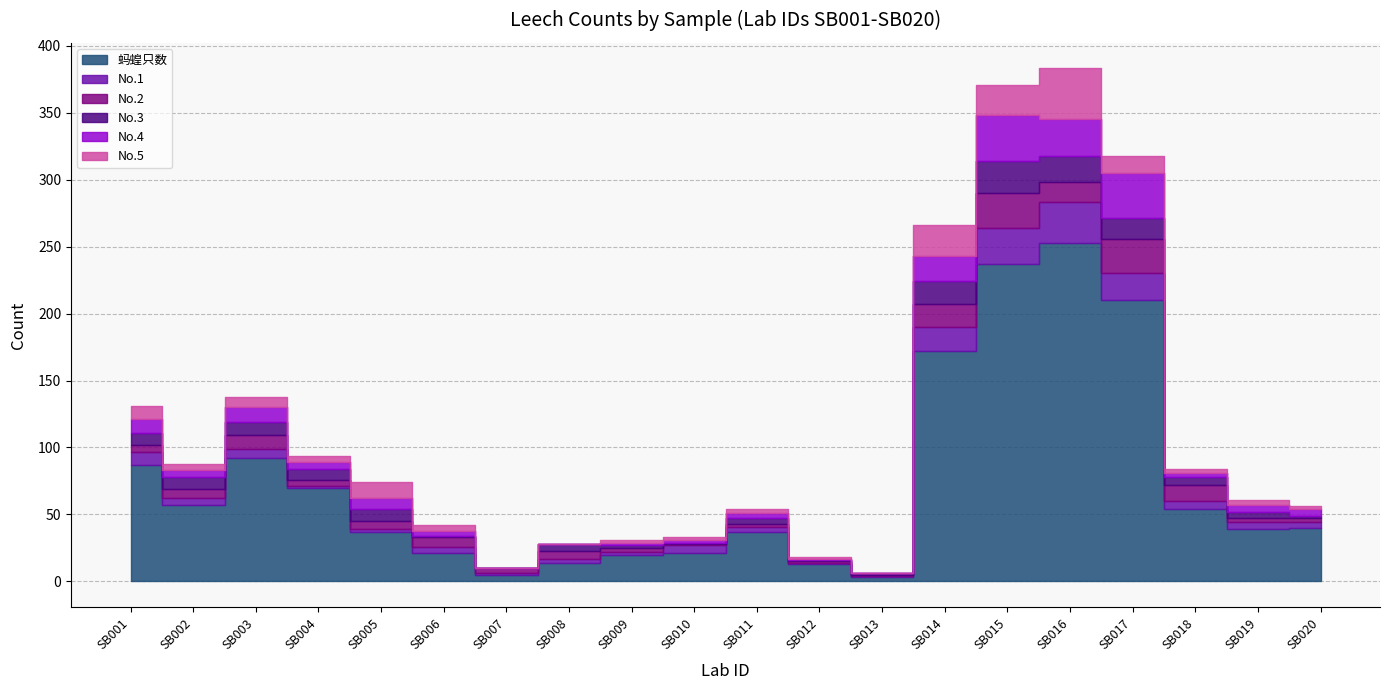

Reading left to right, list all the values displayed in this chart.

蚂蝗只数: 87	57	92	70	37	21	5	14	20	21	37	13	3	172	237	253	210	54	39	40
No.1: 10	5	7	1	2	5	1	3	2	6	4	1	1	18	27	30	20	6	5	4
No.2: 5	7	10	5	6	7	4	6	3	1	2	1	1	17	26	15	26	12	3	3
No.3: 9	9	10	8	9	1	0	5	2	1	4	1	1	17	24	20	15	6	5	2
No.4: 10	5	11	5	8	4	0	0	2	2	4	1	0	19	34	27	34	3	5	5
No.5: 10	5	8	5	12	4	0	0	2	2	3	1	0	23	23	38	13	3	4	2